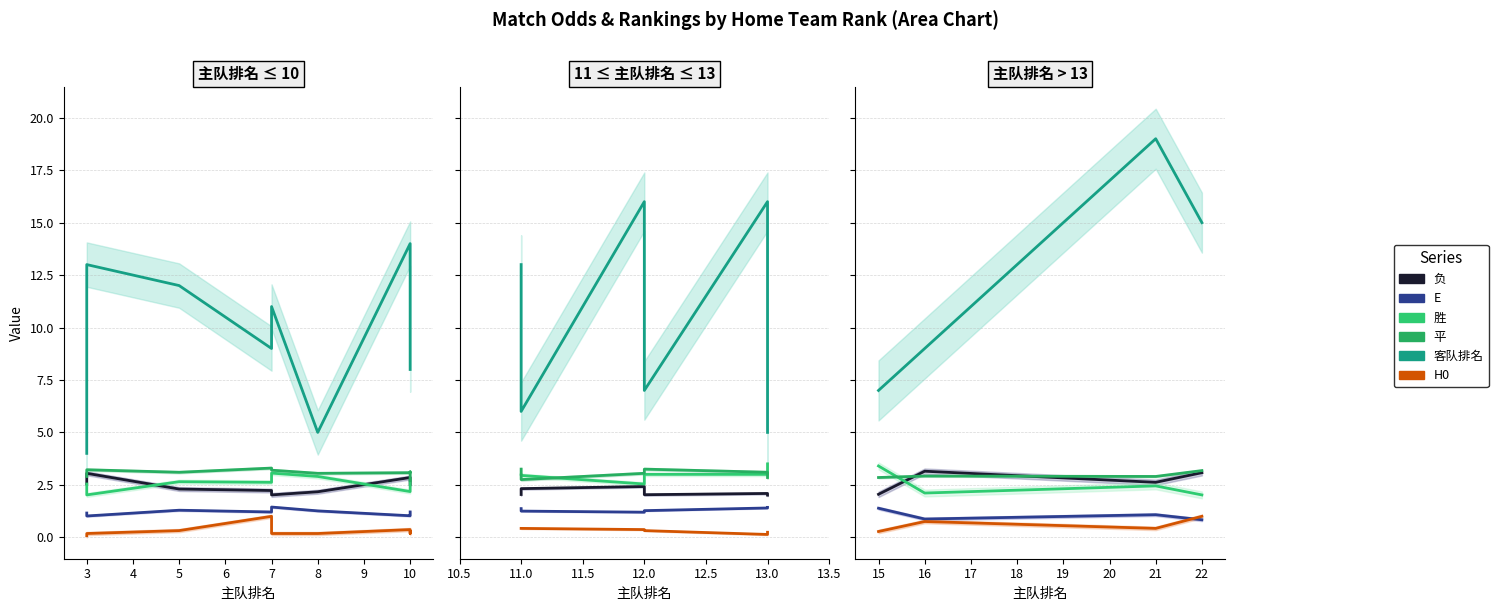

In 负, how many points are lower than both neighbors (excluding endpoints)?

1